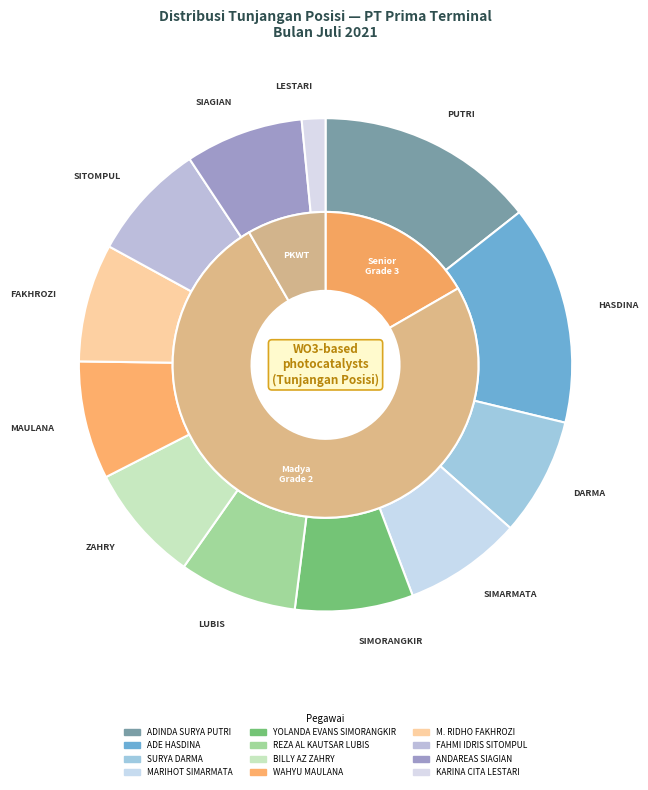

What percentage do ADE HASDINA and BILLY AZ ZAHRY together represent?

22.1%